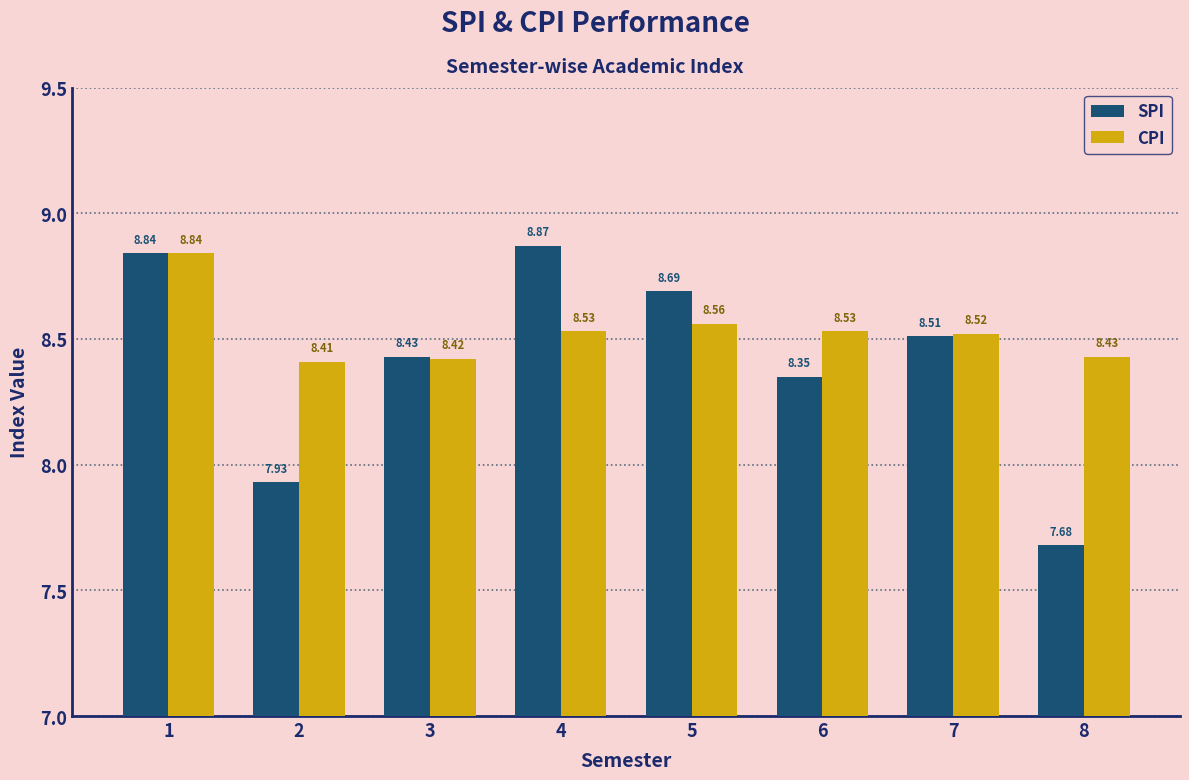

Which series has the largest range (max minus min)?

SPI